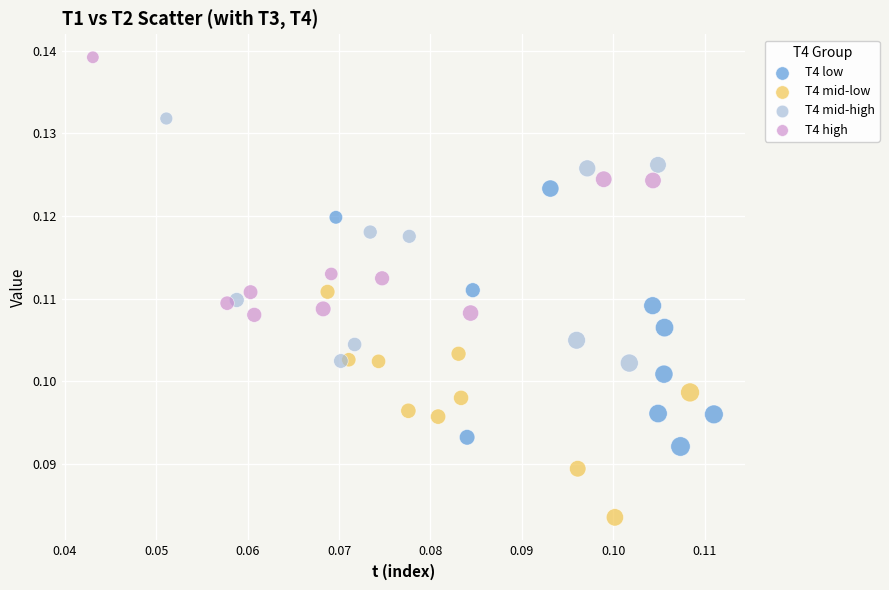

Which series reaches the minimum Y coordinate?

T4 mid-low